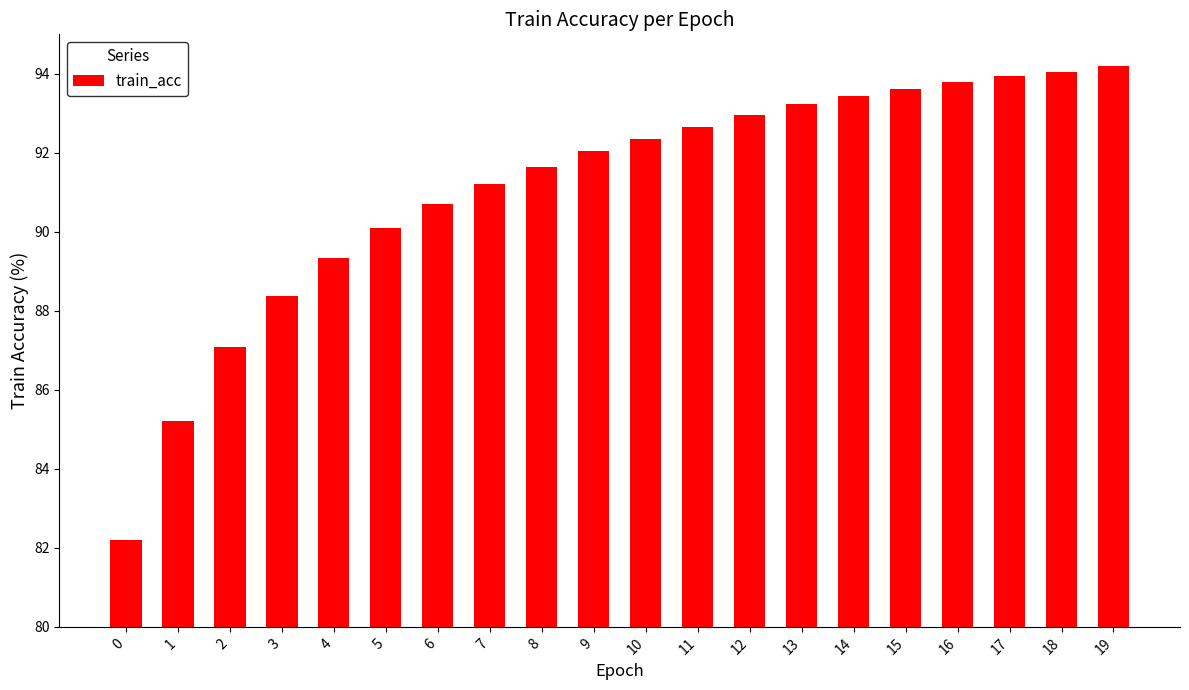

How many distinct data groups are displayed?

1